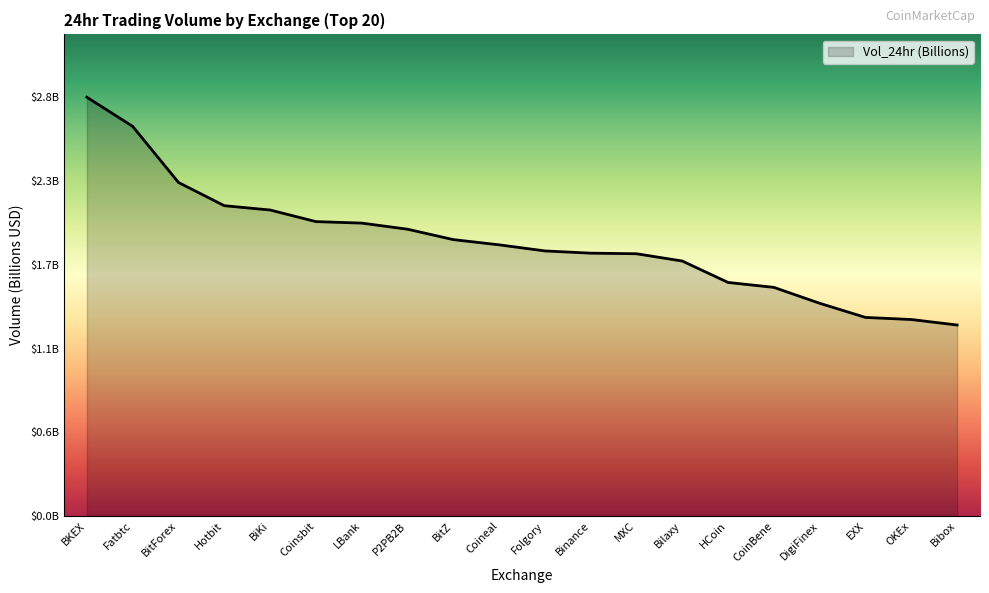

What is the difference between the second highest and second lowest values?

1.3